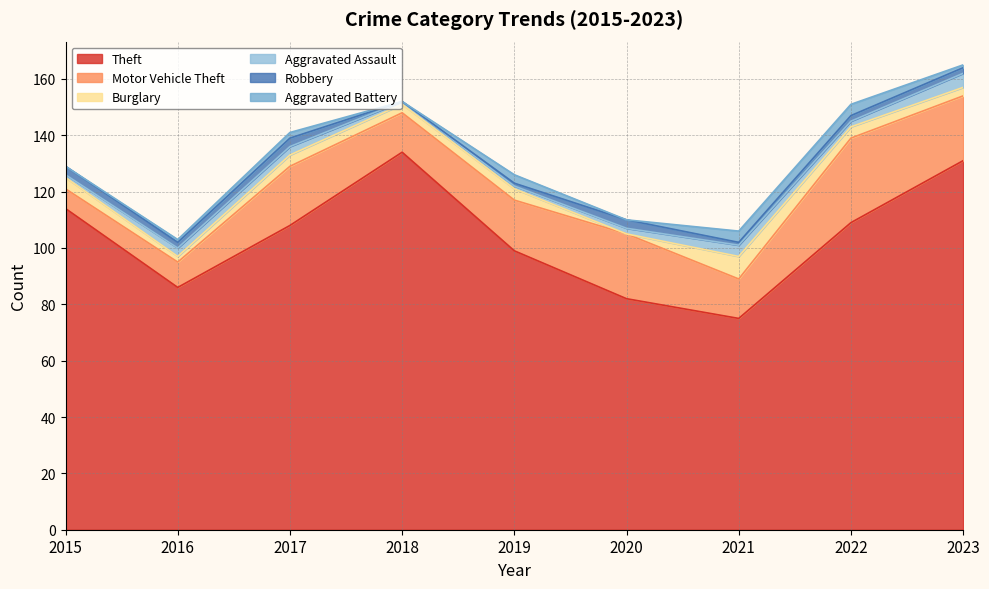

What is the value of the Robbery point at the 6th from the left?

3